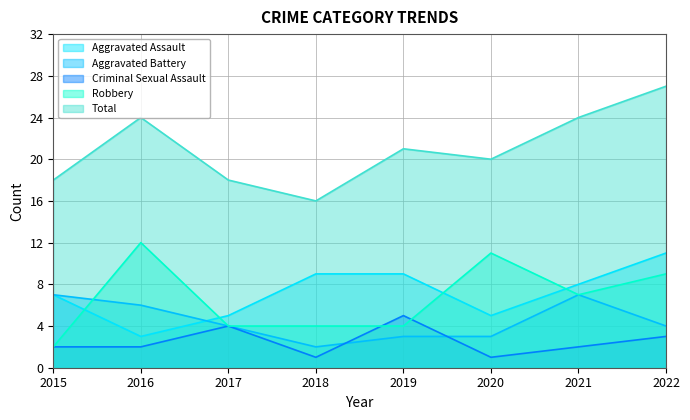

What is the maximum value for Total?

27